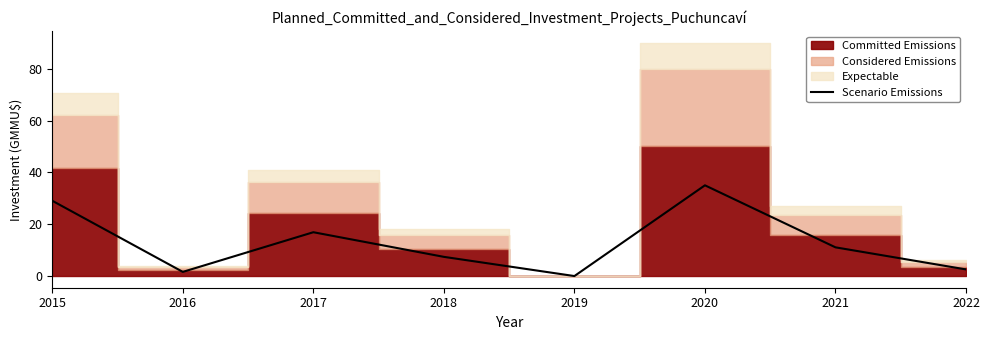

How many lines are shown in the chart?

1